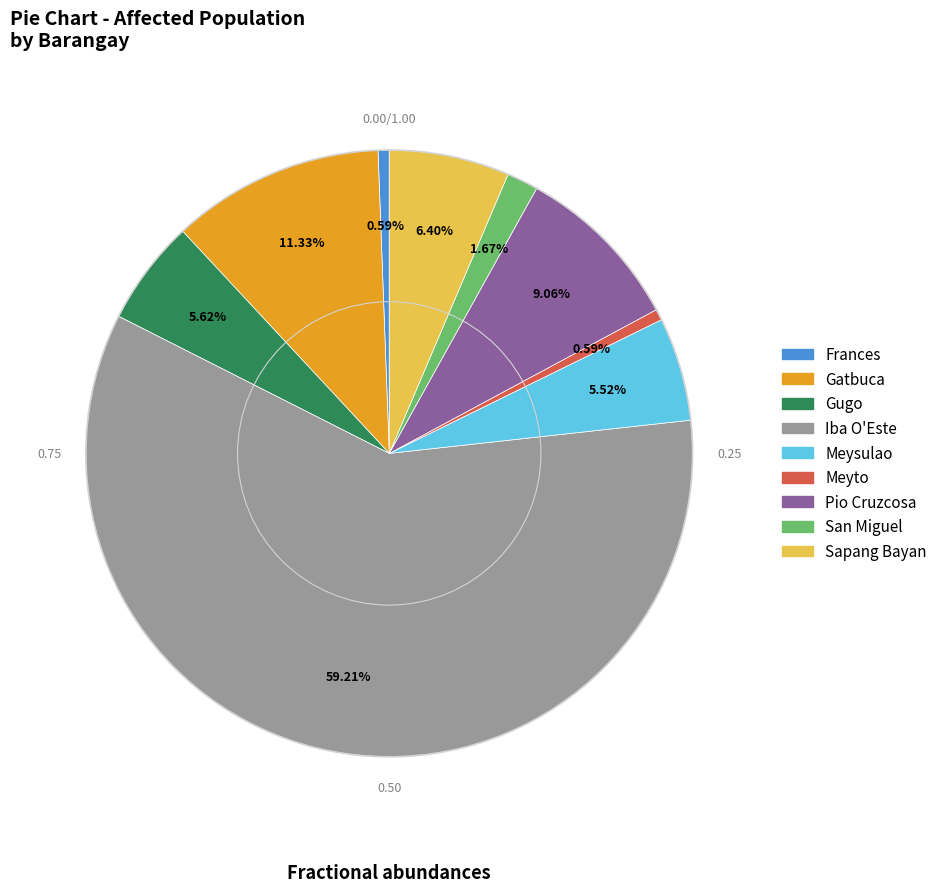

The Meysulao slice represents 11% of the pie. True or false?

False